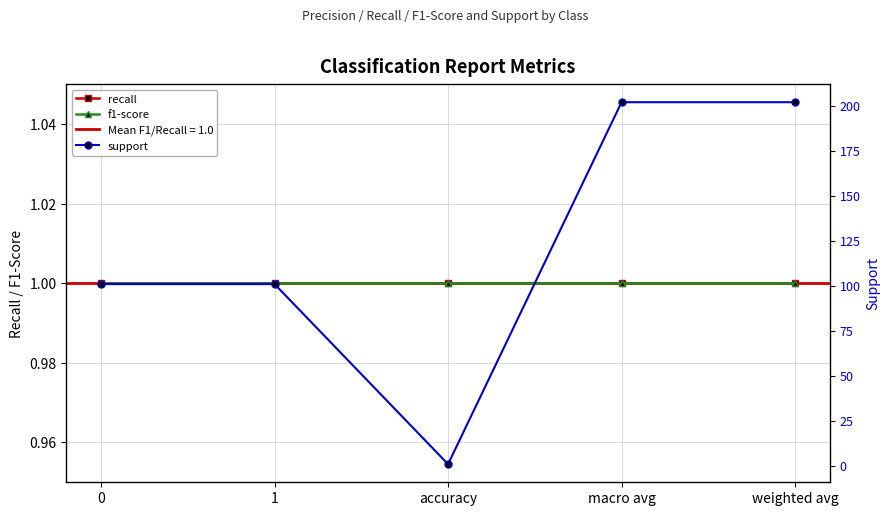

Is it true that support equals 121 at weighted avg?

False